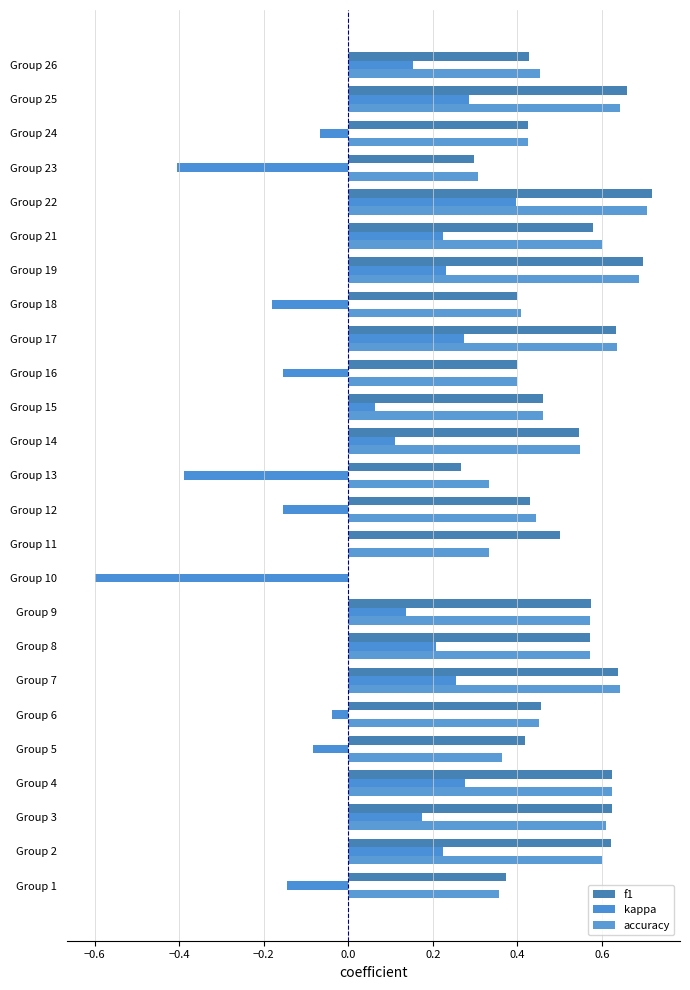

Rank the series by their maximum value, from lowest to highest.

kappa, accuracy, f1